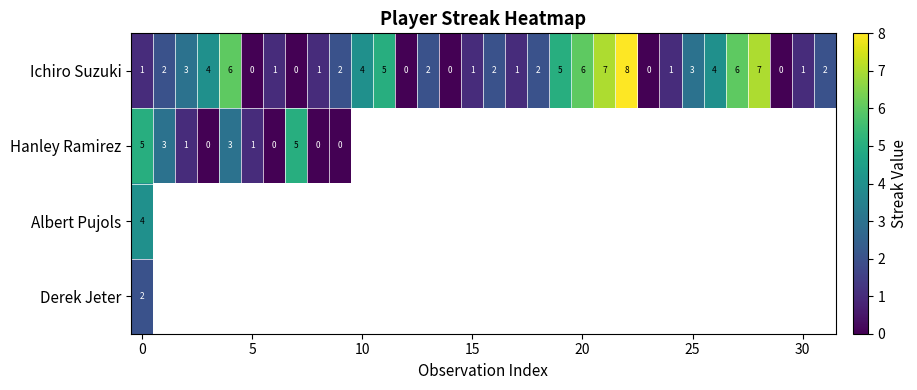

What is the sum of all Ichiro Suzuki values?

87